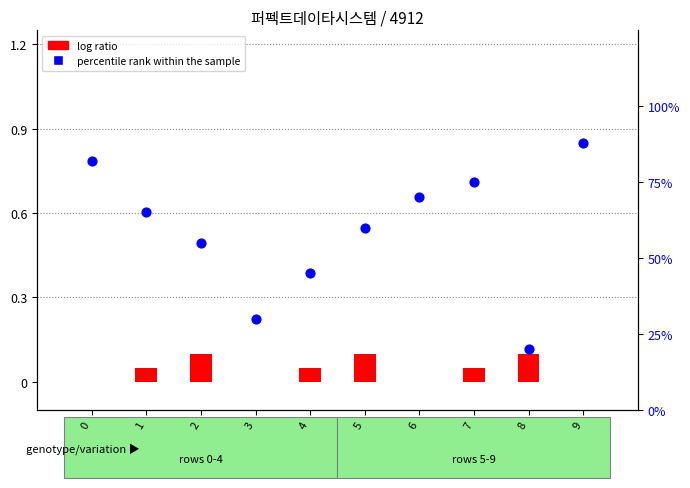

What is the total value across all series at 3?

0.3